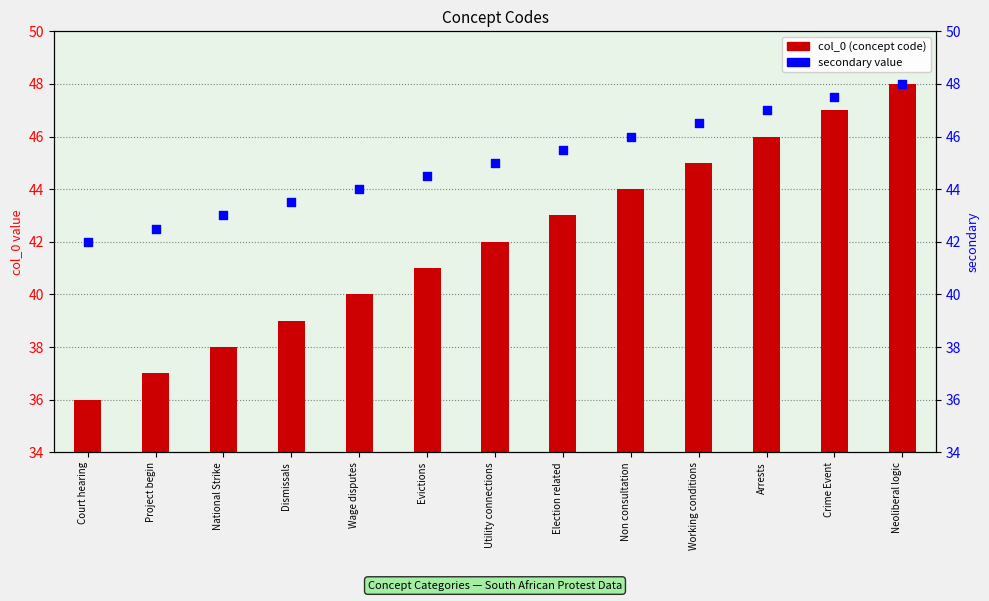

Which series has the widest spread of Y values?

col_0 (concept code)